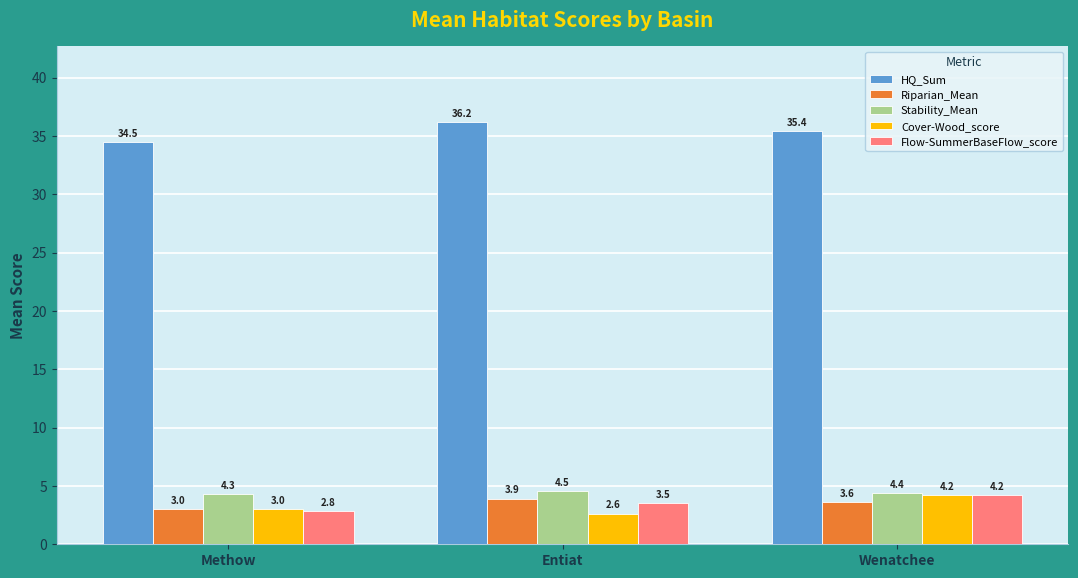

What is the highest value of the HQ_Sum series?

36.2